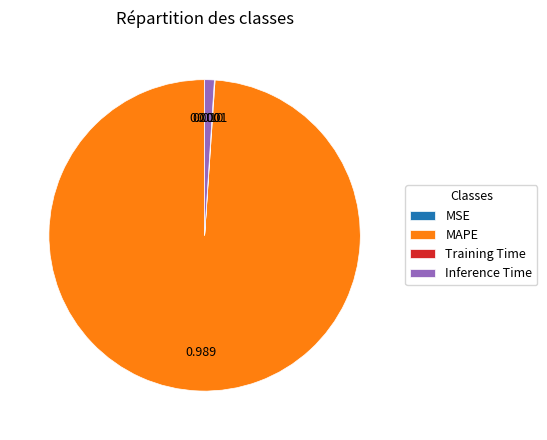

True or false: Inference Time accounts for 8% of the total.

False